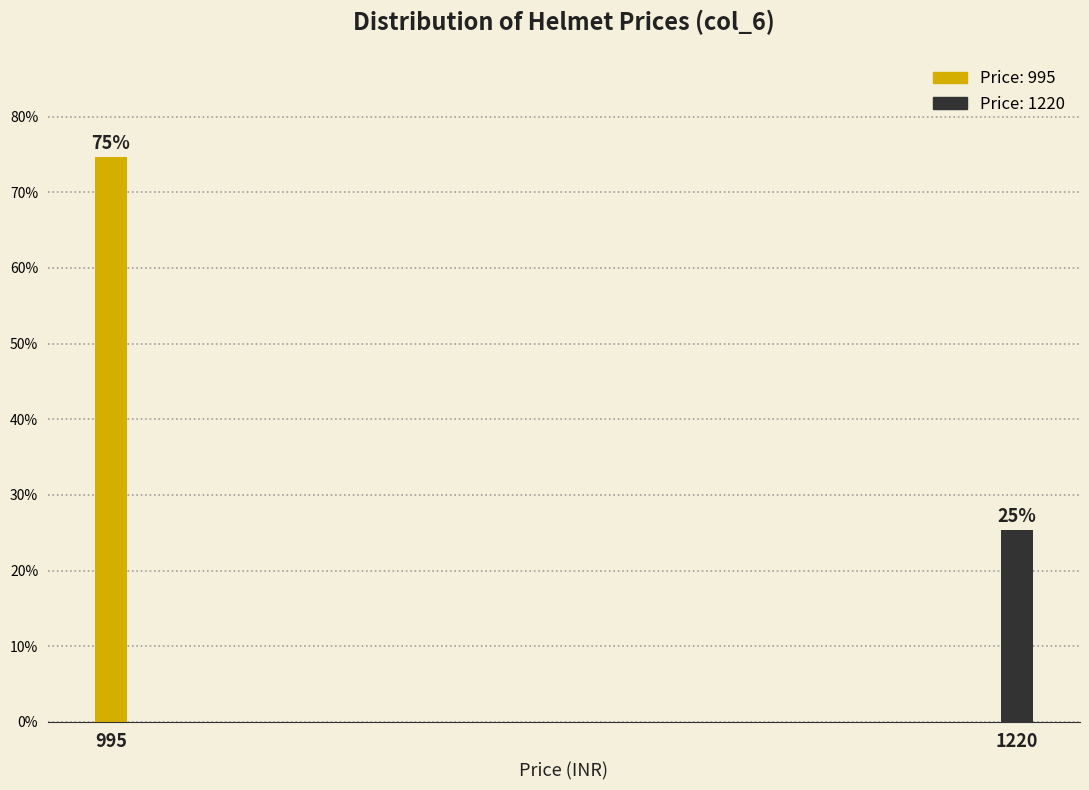

Where is the data nearest to the value 50?

1220